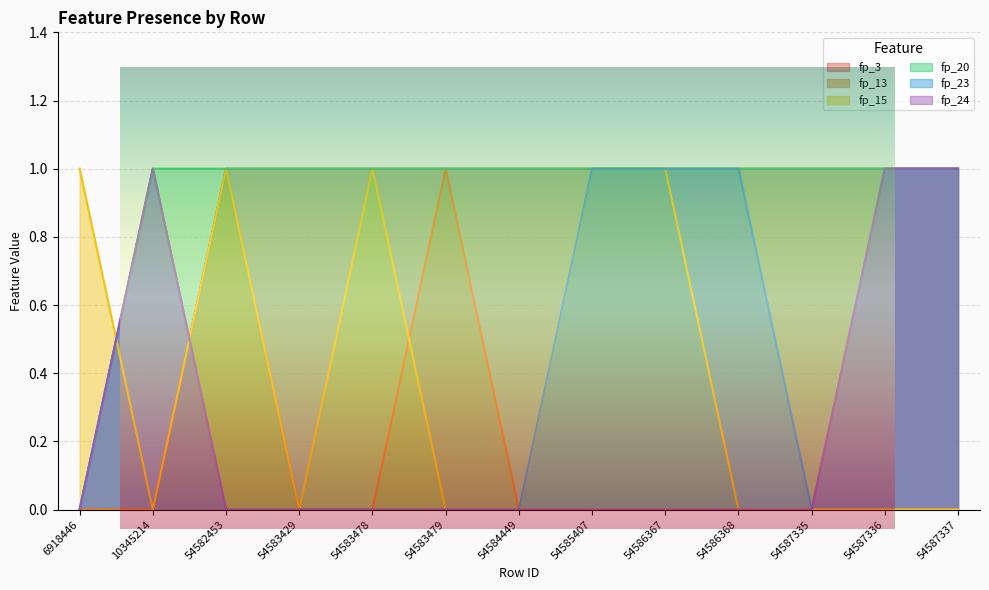

The value of fp_24 at 6918446 is 0. True or false?

True